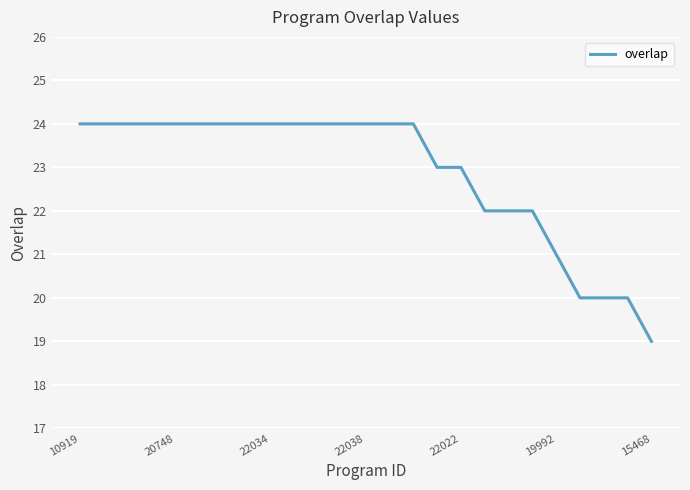

What is the difference between the maximum and minimum values?

5